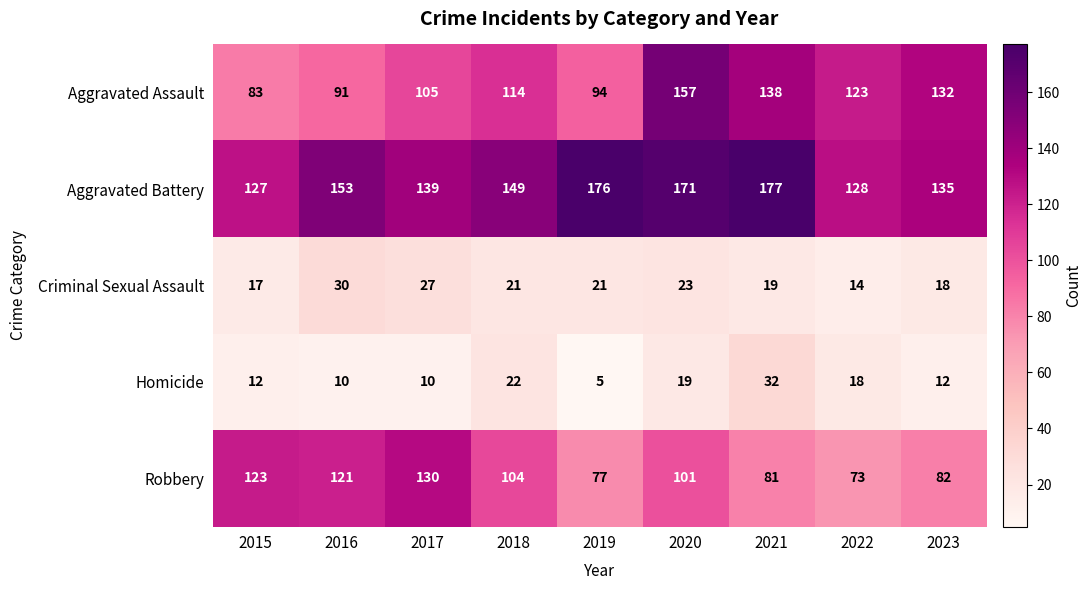

What is the spread (max minus min) of values at 2022?

114